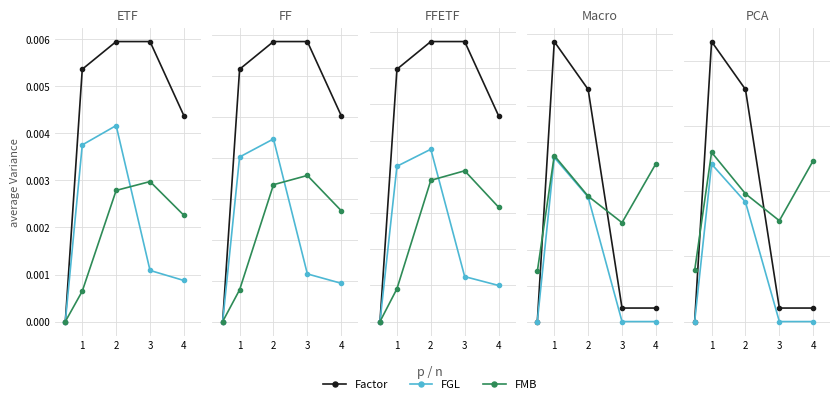

The FMB series shows 0.0 at 4. True or false?

True